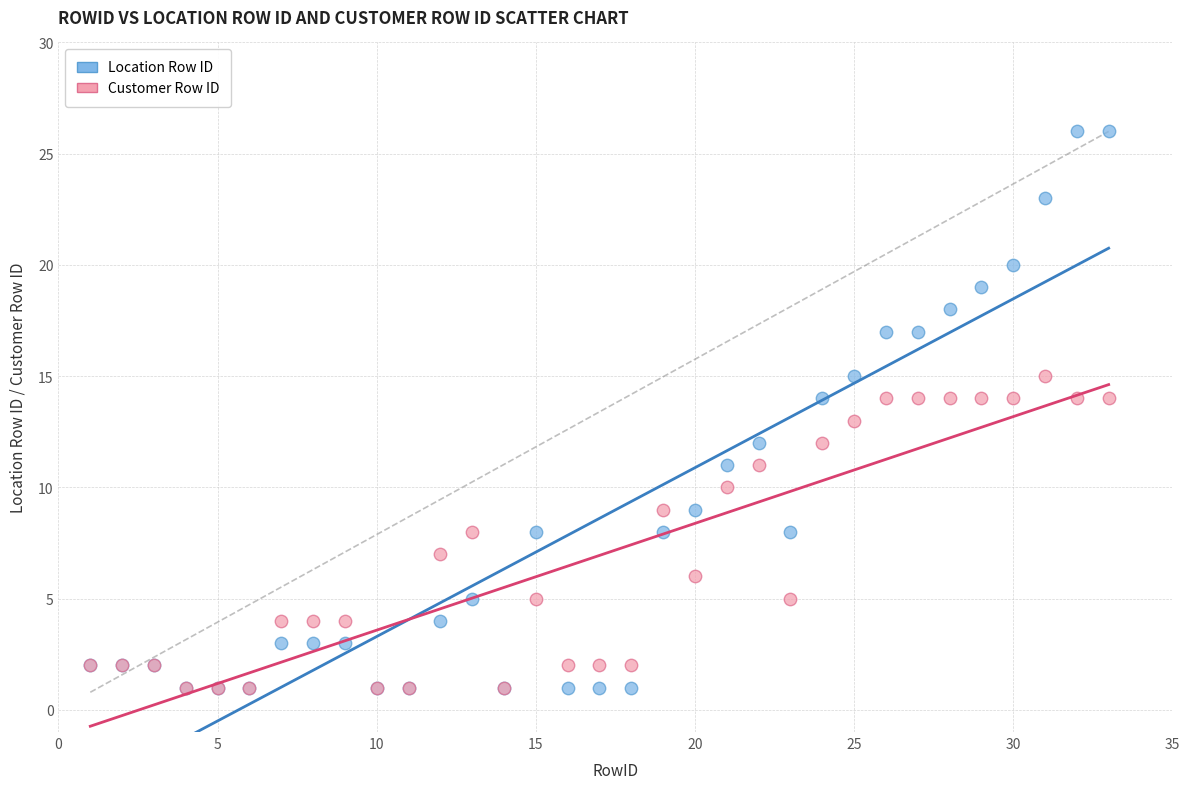

Which series contains the highest Y value?

Location Row ID